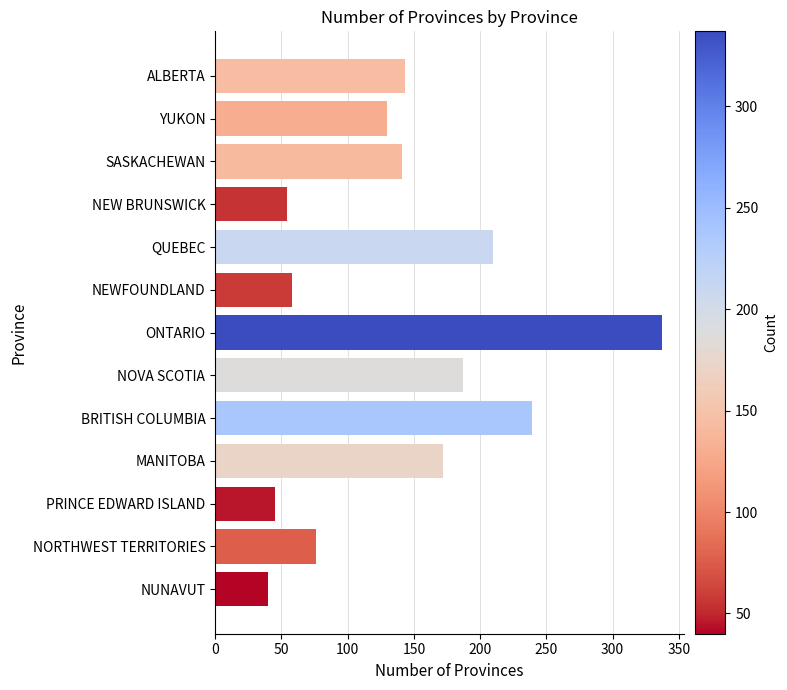

Does the chart contain any negative values?

No